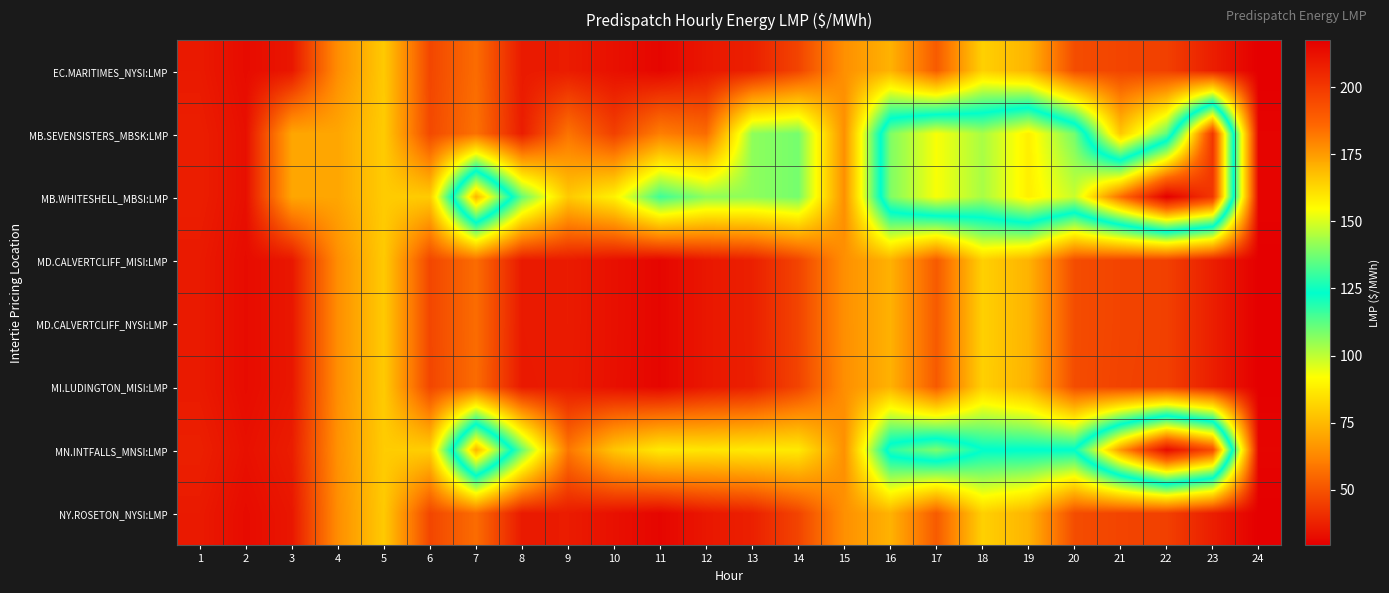

Which category has the lowest value across all series?

24